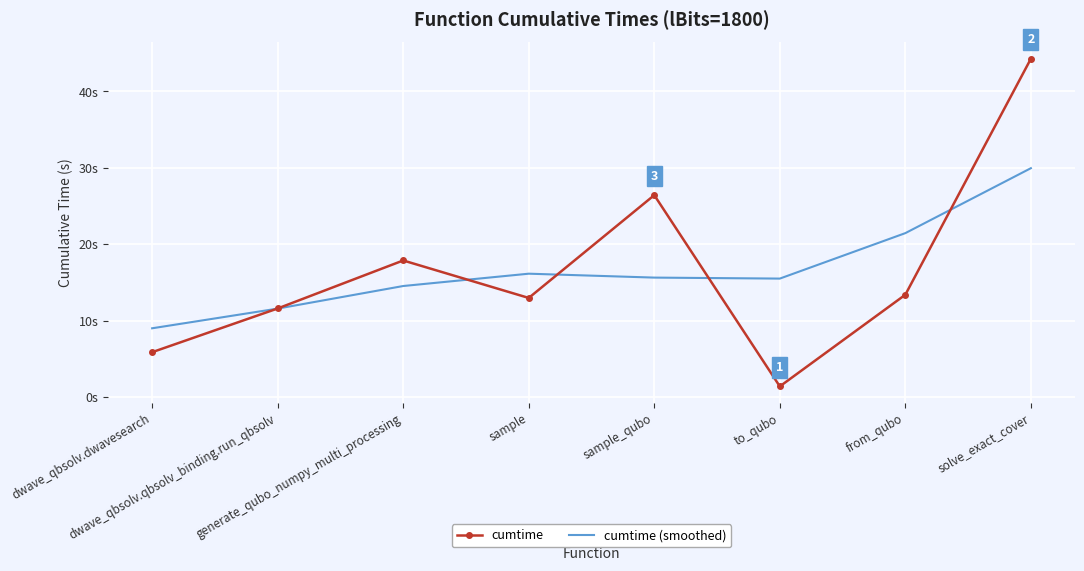

Where do cumtime (smoothed) and cumtime first cross each other?

dwave_qbsolv.dwavesearch and dwave_qbsolv.qbsolv_binding.run_qbsolv